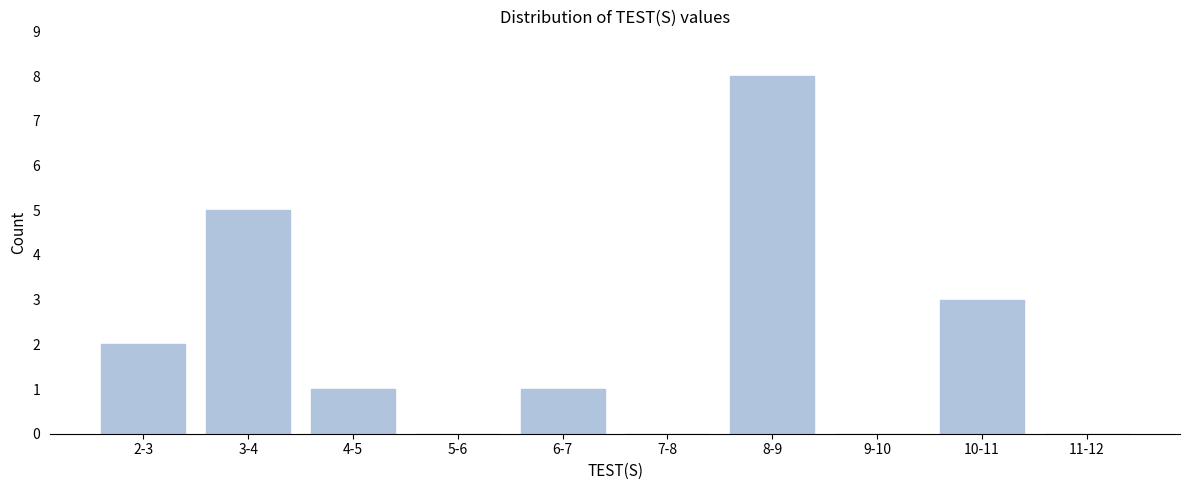

Reading left to right, transcribe all the data shown in this chart.

2-3=2	3-4=5	4-5=1	5-6=0	6-7=1	7-8=0	8-9=8	9-10=0	10-11=3	11-12=0